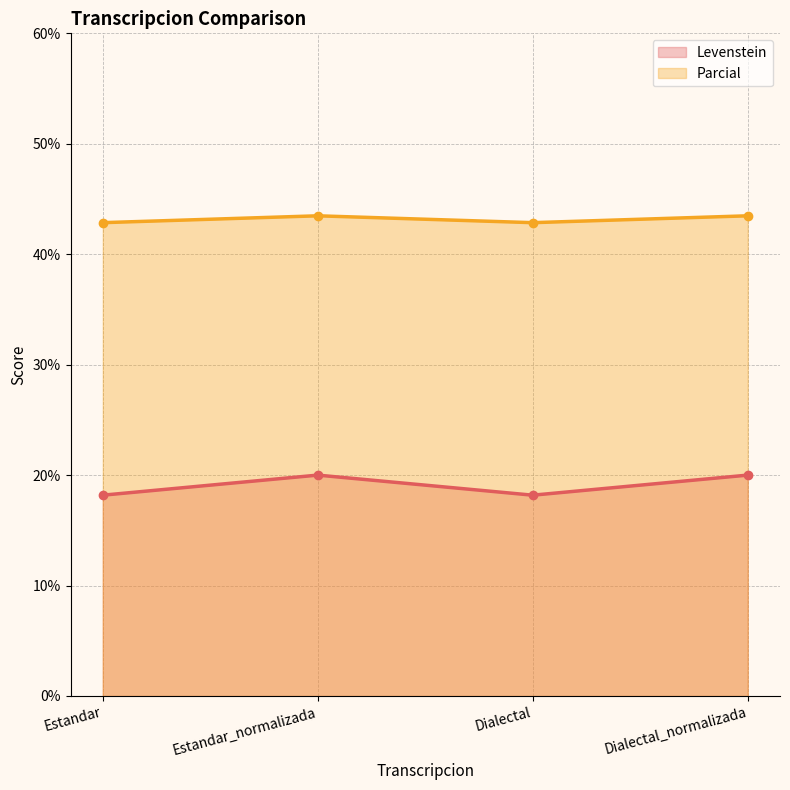

Reading left to right, list all the values displayed in this chart.

Levenstein: Estandar=18.2	Estandar_normalizada=20.0	Dialectal=18.2	Dialectal_normalizada=20.0
Parcial: Estandar=42.9	Estandar_normalizada=43.5	Dialectal=42.9	Dialectal_normalizada=43.5